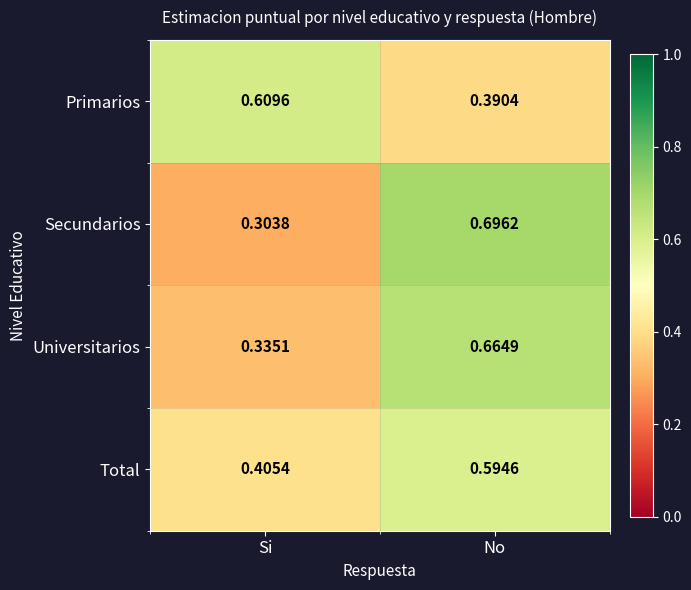

List the labels in order of Universitarios value, largest first.

No, Si